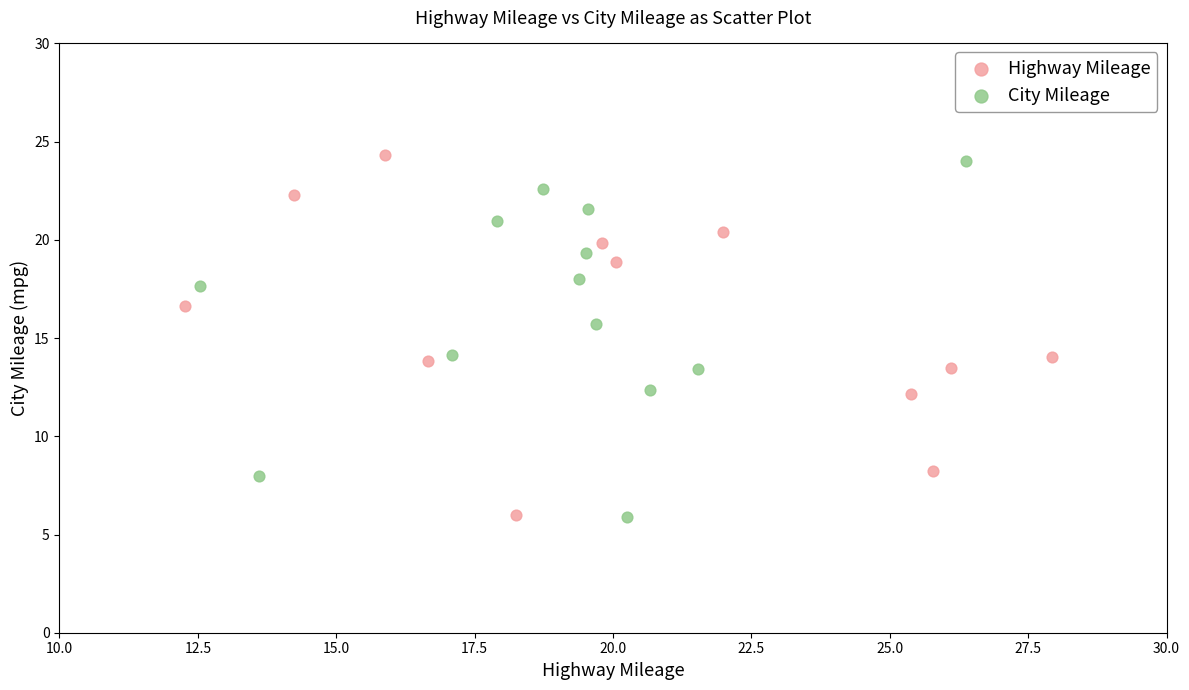

What are all the series names shown in the legend?

Highway Mileage, City Mileage